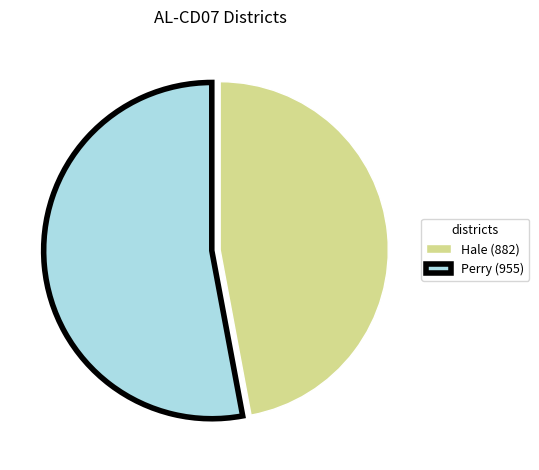

Which category has the smallest portion of the pie?

Hale (882)